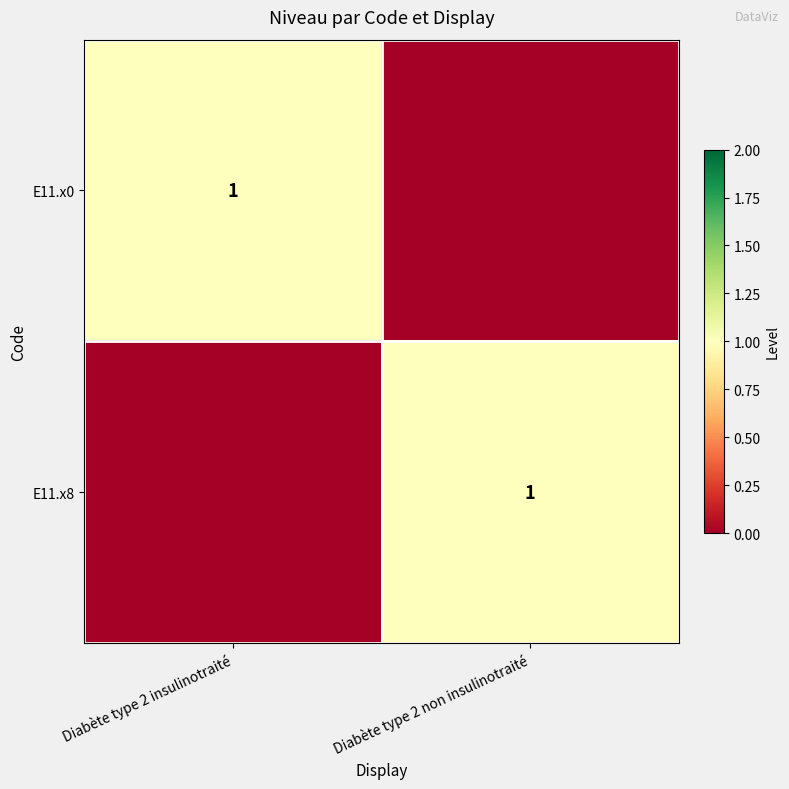

Is it true that E11.x8 equals 1 at Diabète type 2 non insulinotraité?

True